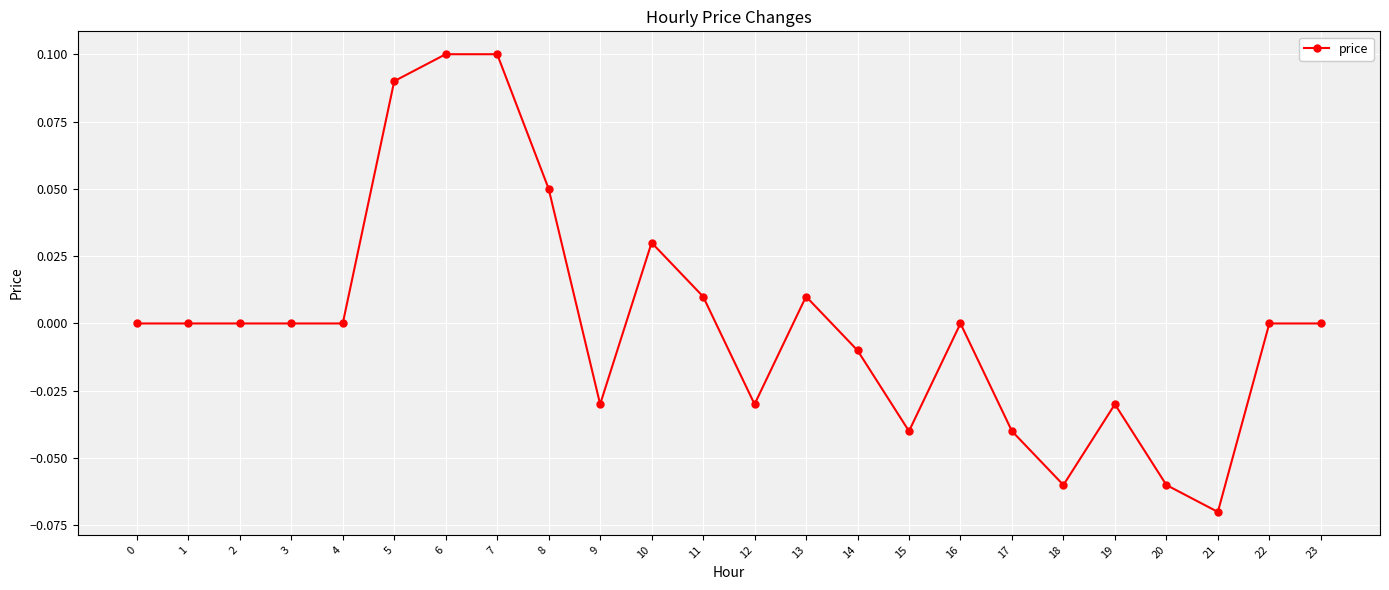

How many series are shown in this chart?

1